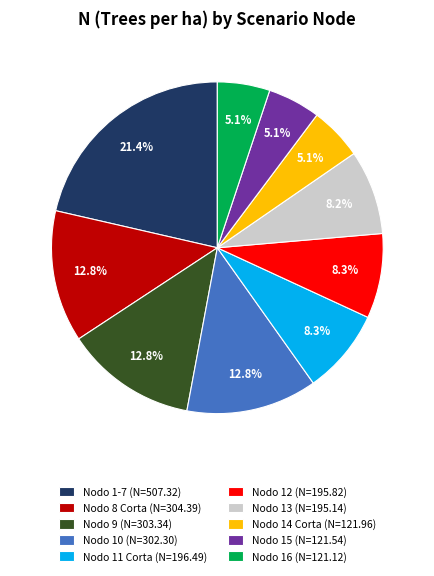

What is the largest slice in the pie chart?

Nodo 1-7 (N=507.32)